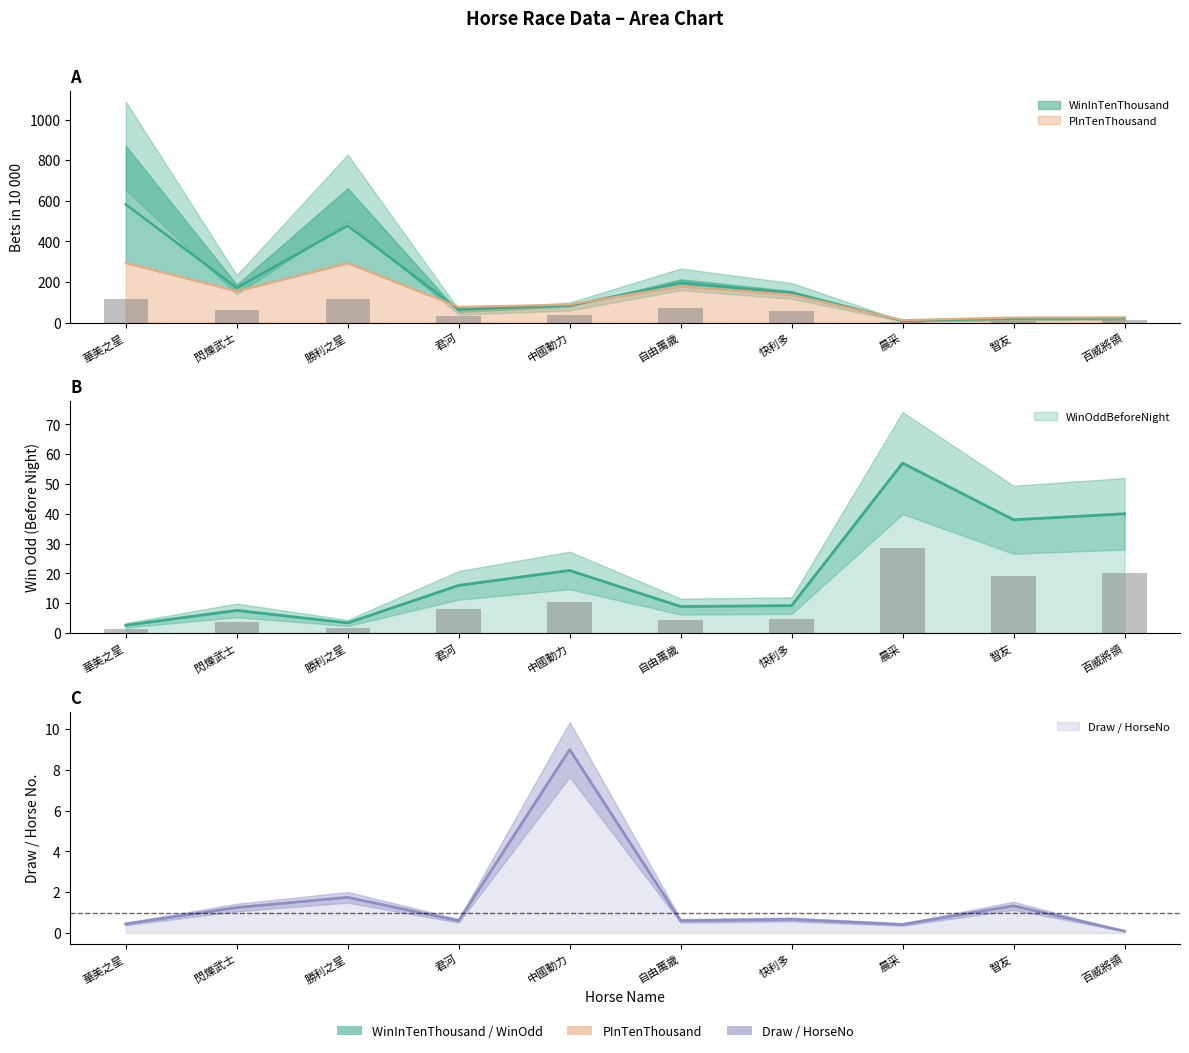

Between 閃爍武士 and 自由萬歲, which series saw the biggest shift?

WinInTenThousand